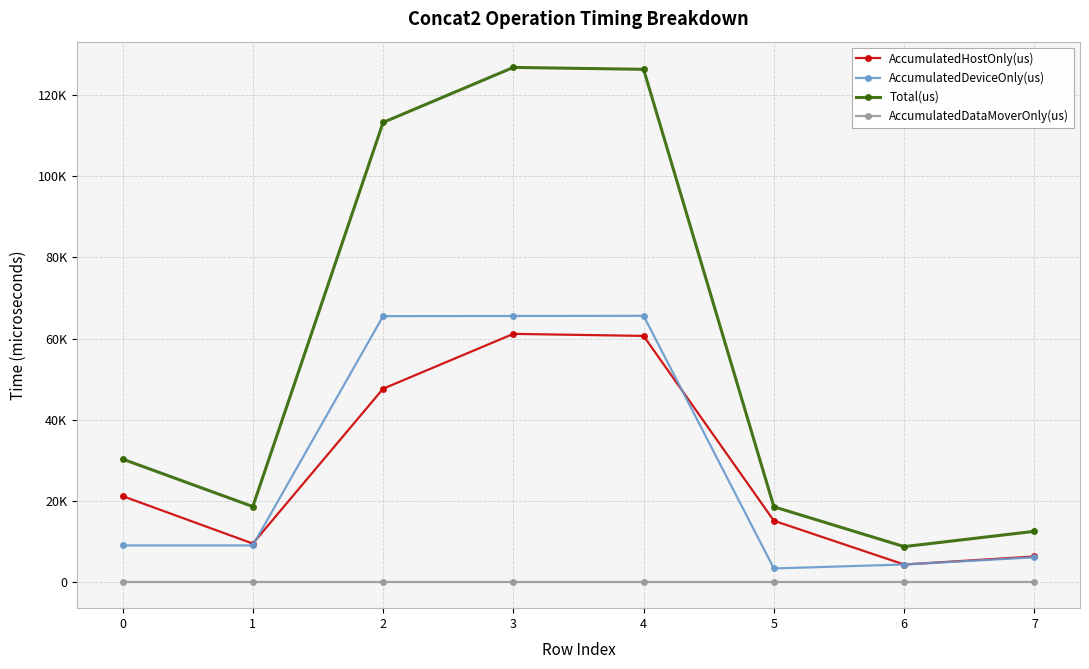

What is the average value of the AccumulatedHostOnly(us) series?

28283.5